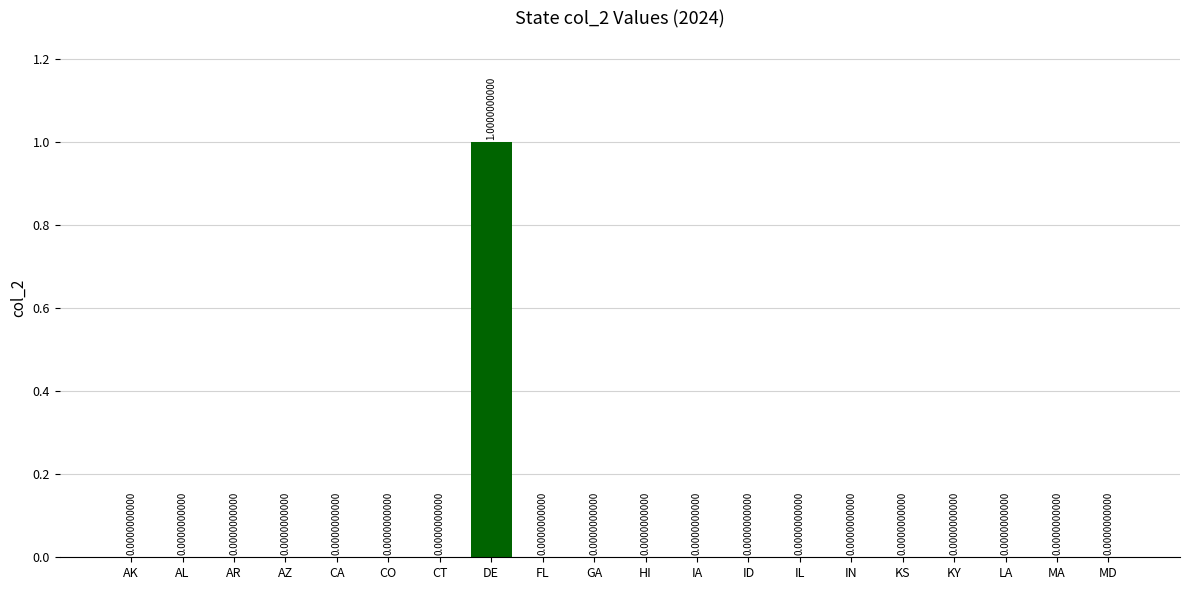

At which category does the chart reach its peak across all series?

DE